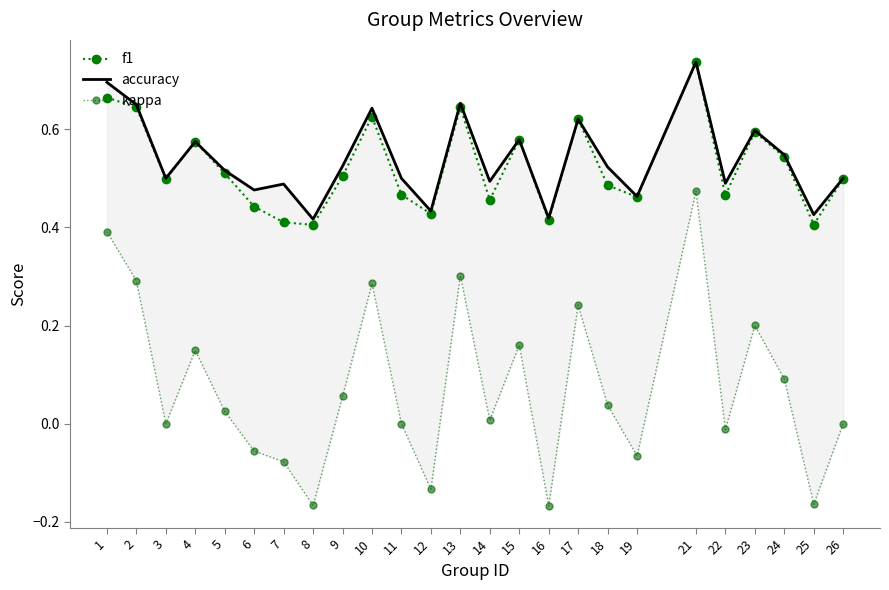

The f1 series shows 0.6 at 17. True or false?

True